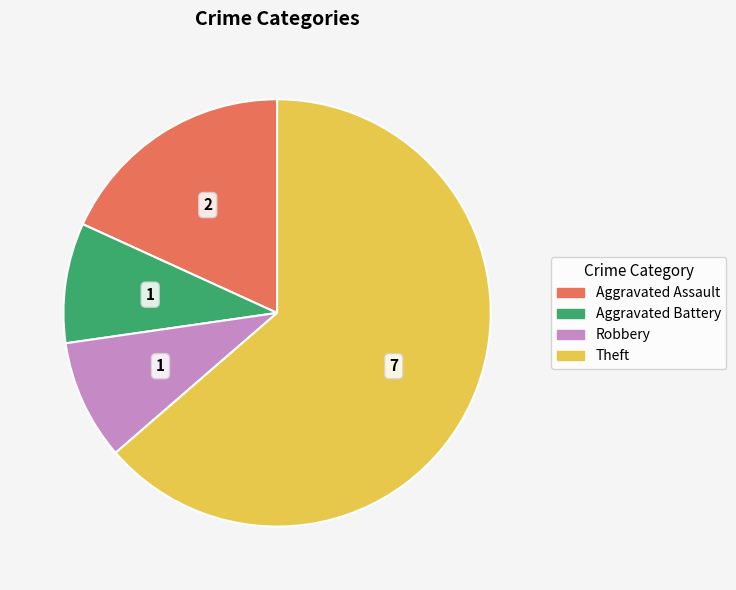

Between Robbery and Theft, which is larger?

Theft